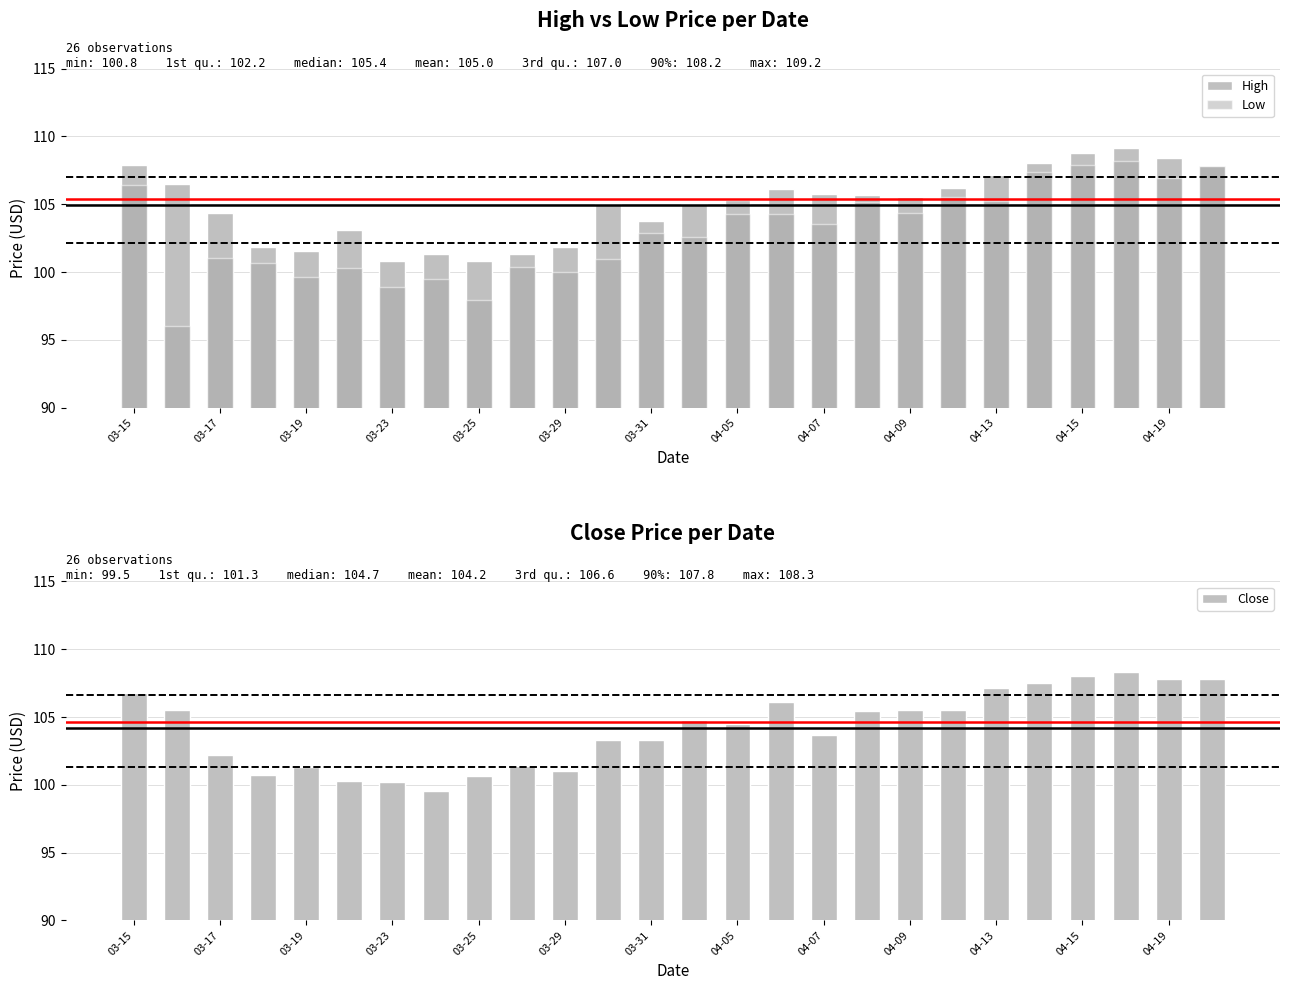

At how many categories does at least one series exceed 96?

26